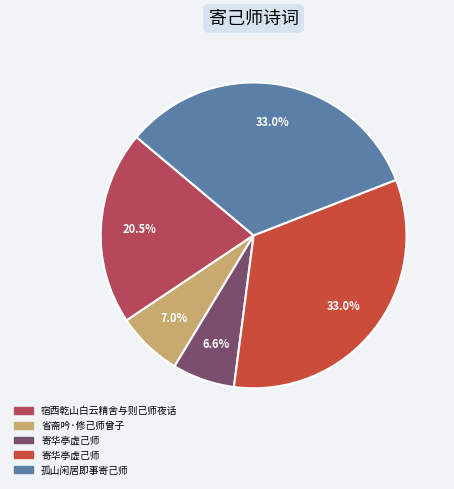

How many slices are in this pie chart?

5